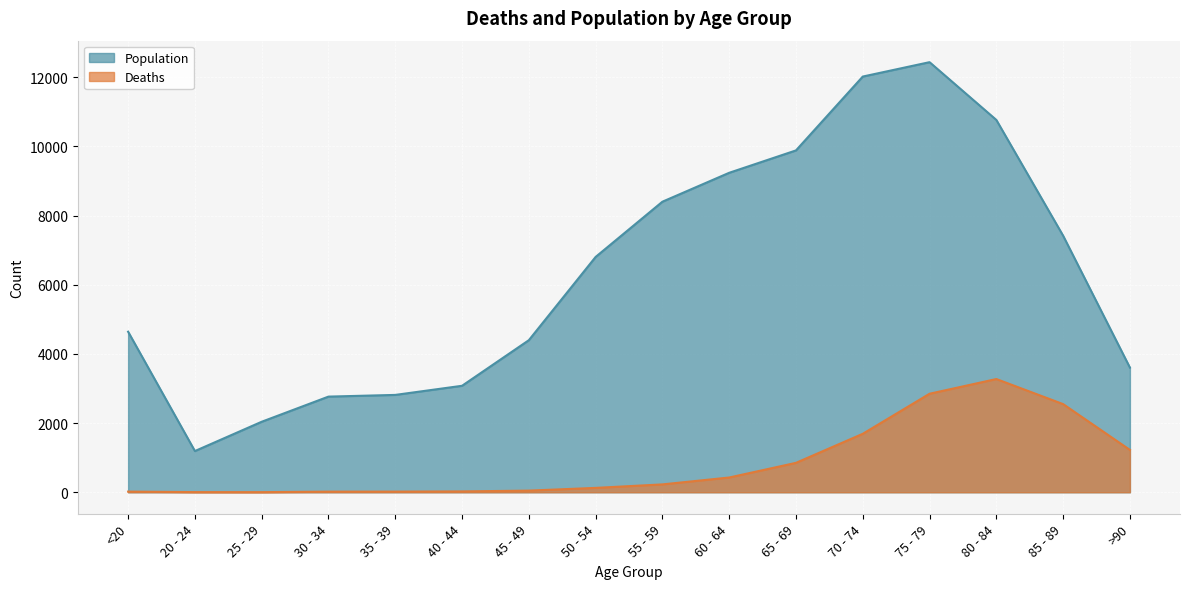

True or false: Deaths and Population intersect in this chart.

False